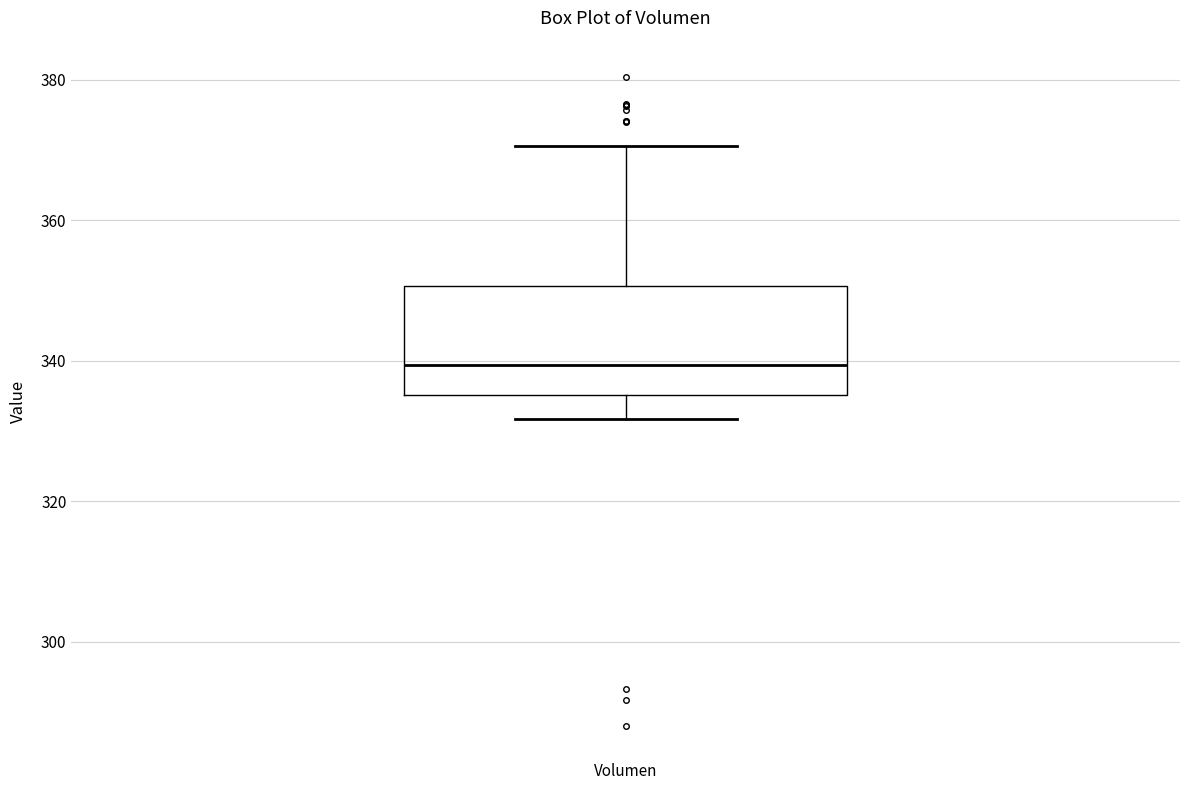

Where is the lower edge of the box for Volumen on the y-axis? The values are not printed on the chart, so give them approximately, as read against the axis.

336